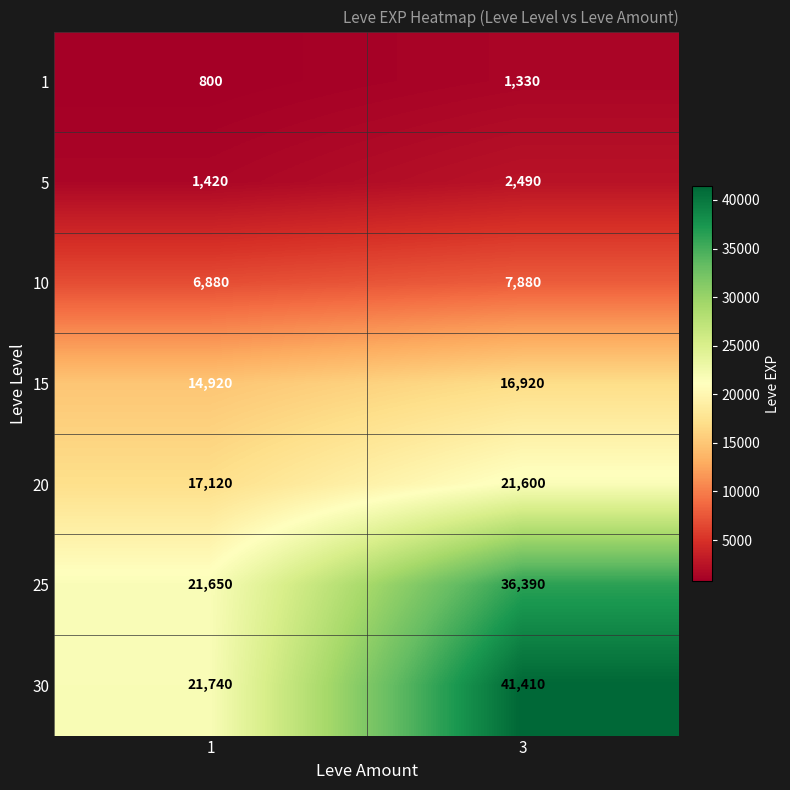

How many categories are shown in the chart?

2